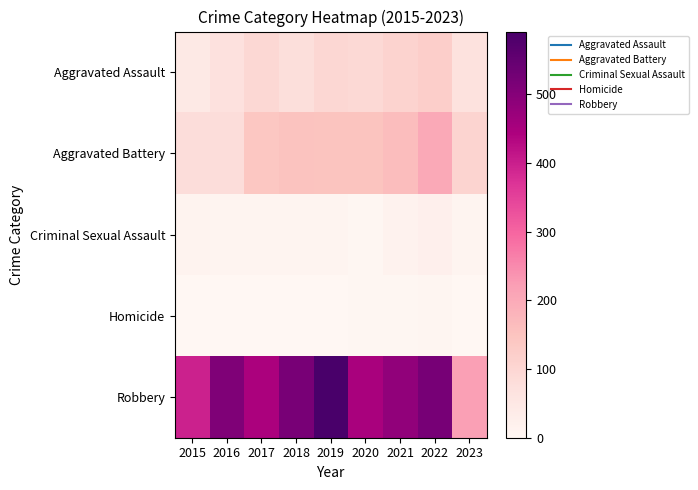

Reading right to left, transcribe all the data shown in this chart.

Aggravated Assault: 2023=67	2022=121	2021=110	2020=94	2019=98	2018=77	2017=95	2016=71	2015=46
Aggravated Battery: 2023=107	2022=202	2021=162	2020=150	2019=148	2018=152	2017=142	2016=82	2015=82
Criminal Sexual Assault: 2023=11	2022=24	2021=14	2020=3	2019=8	2018=11	2017=8	2016=8	2015=12
Homicide: 2023=2	2022=5	2021=4	2020=3	2019=2	2018=1	2017=1	2016=1	2015=0
Robbery: 2023=219	2022=521	2021=484	2020=450	2019=591	2018=519	2017=446	2016=510	2015=395